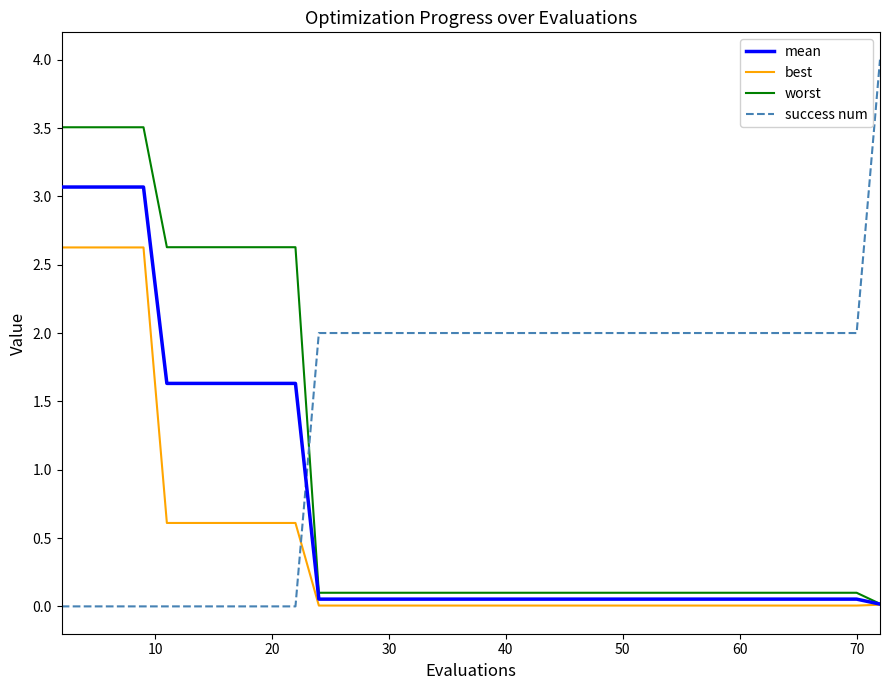

True or false: mean and success num intersect in this chart.

True